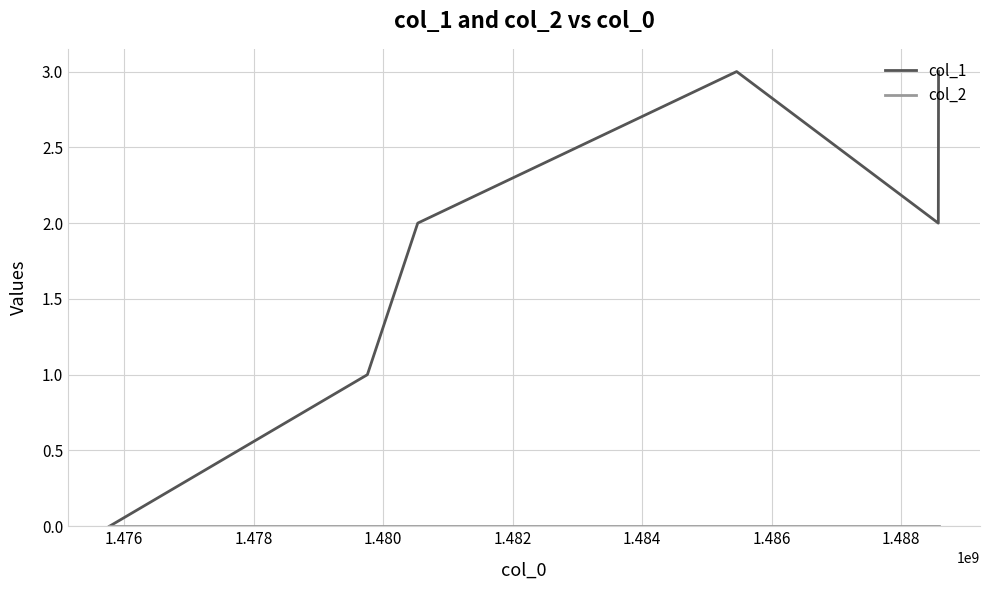

What is the greatest value displayed?

3